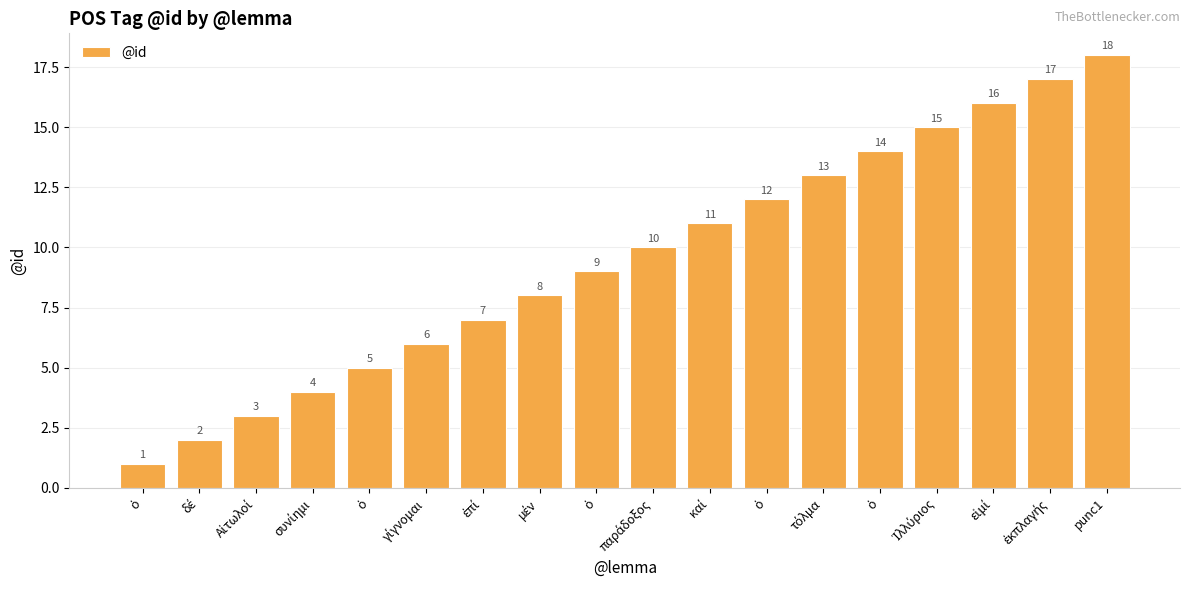

What is the average value?

10